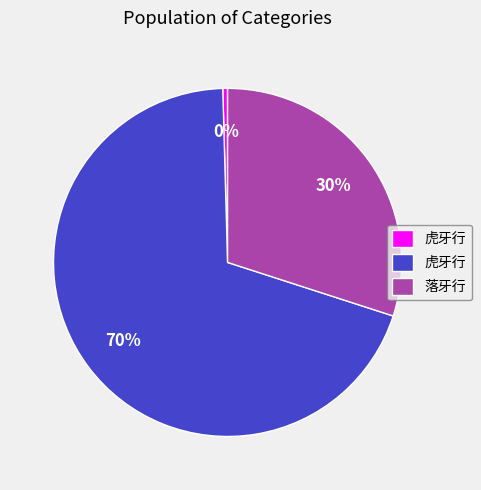

To the nearest percent, what is the average slice percentage?

33%